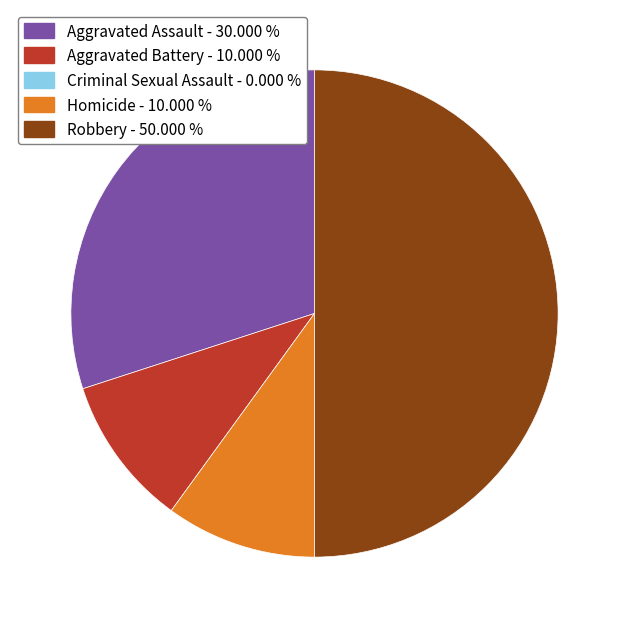

How many segments does this pie chart have?

4